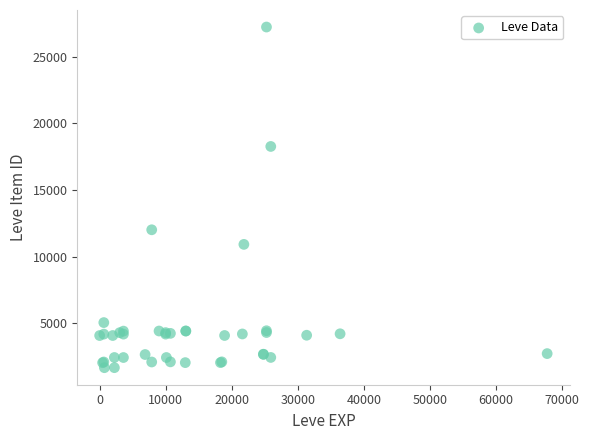

What Y value in the scatter plot is closest to 14448?

12018